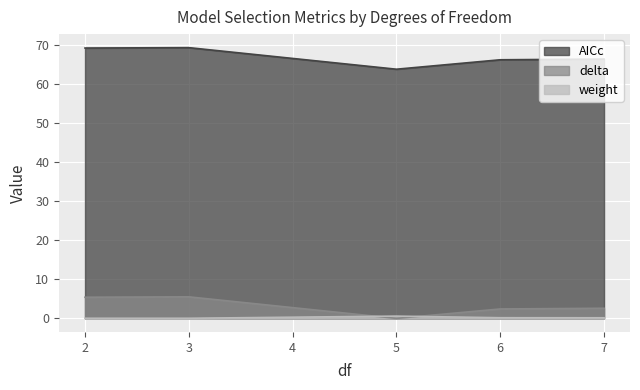

How many categories are shown in the chart?

5